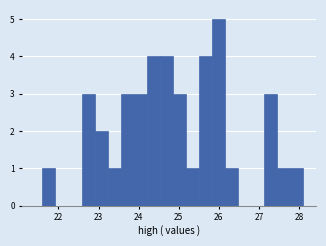

Around what value on the x-axis is the tallest bar? Give the approximate position of its centre, as read against the axis.

26.0